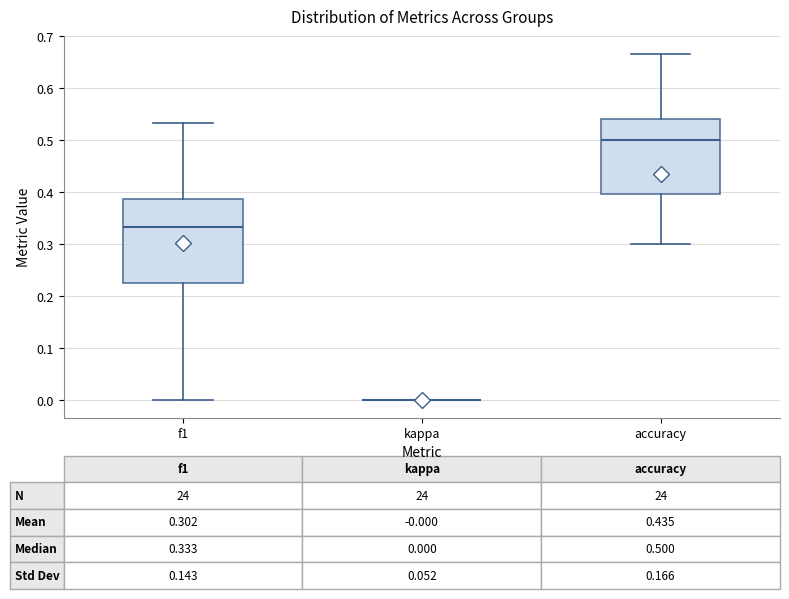

Comparing the boxes themselves (not the whiskers), which one is the tallest?

f1